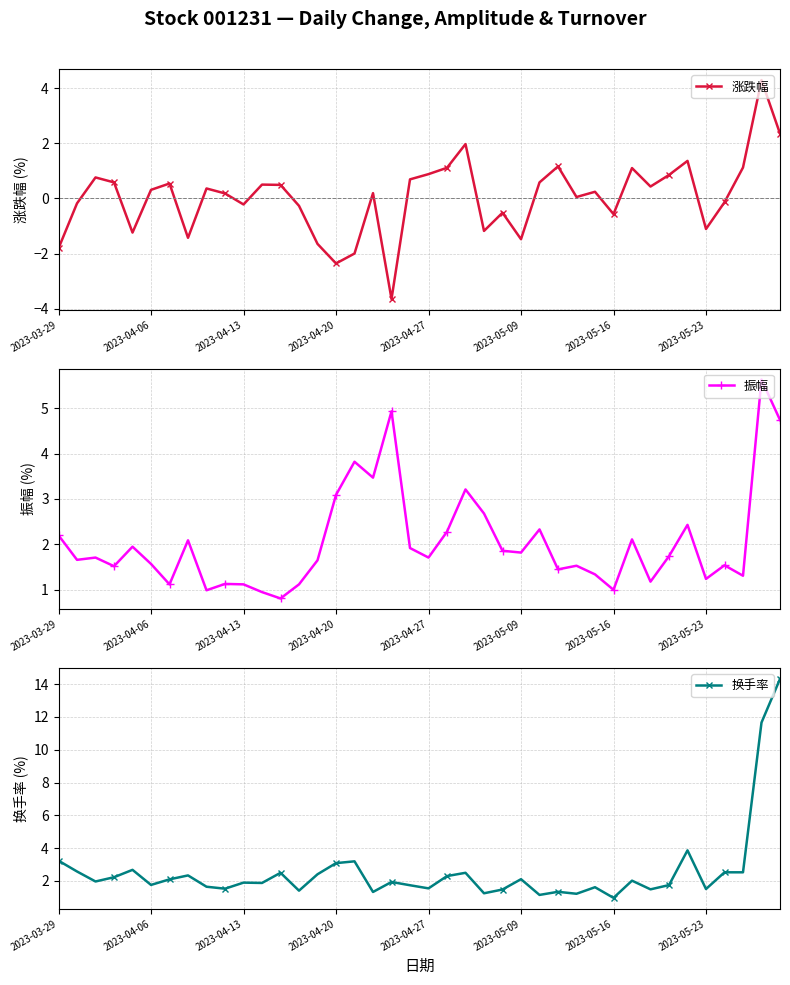

In 涨跌幅, how many points are higher than both neighbors (excluding endpoints)?

12